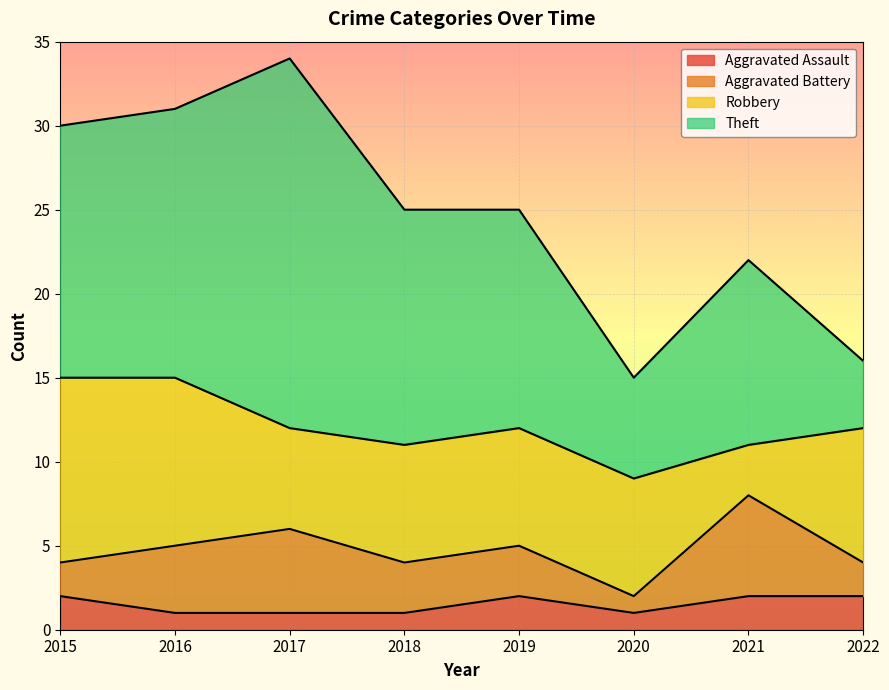

Is the value of Theft at 2018 greater than the value of Aggravated Battery at 2022?

Yes